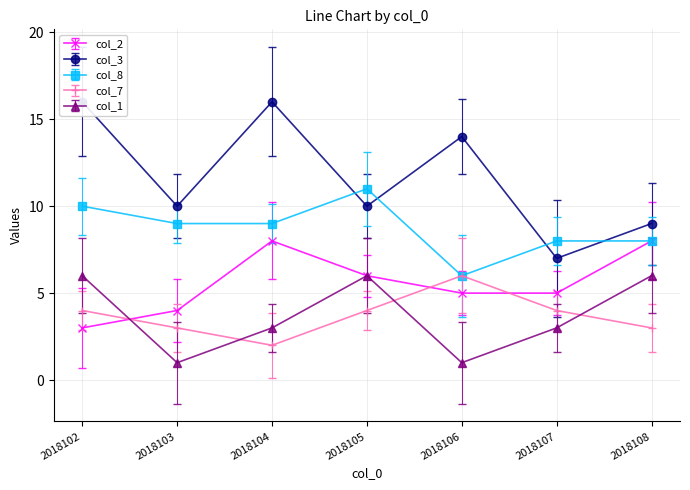

What is the highest value of the col_2 series?

8